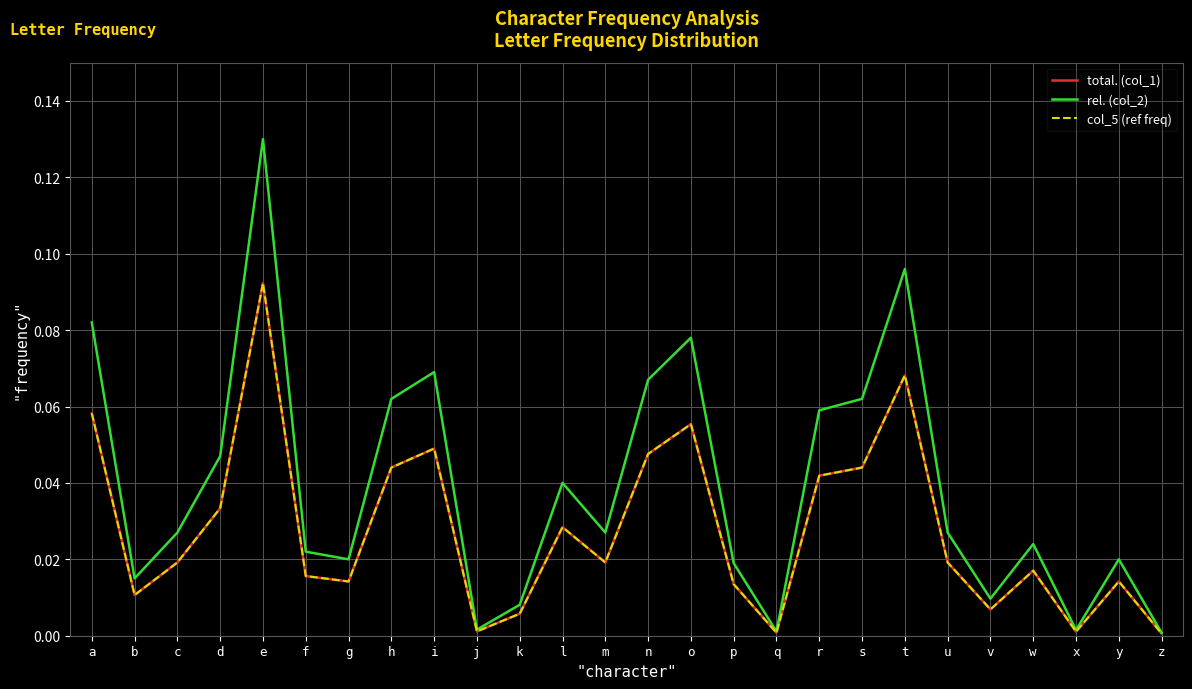

True or false: total. (col_1) and col_5 (ref freq) cross at least once.

False